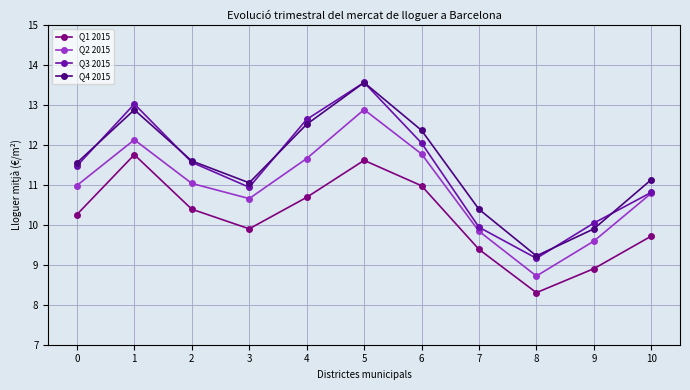

Reading left to right, transcribe all the data shown in this chart.

Q1 2015: 10.3	11.8	10.4	9.9	10.7	11.6	11.0	9.4	8.3	8.9	9.7
Q2 2015: 11.0	12.1	11.0	10.7	11.7	12.9	11.8	9.8	8.7	9.6	10.8
Q3 2015: 11.5	13.0	11.6	10.9	12.6	13.6	12.0	9.9	9.2	10.0	10.8
Q4 2015: 11.5	12.9	11.6	11.1	12.5	13.6	12.4	10.4	9.2	9.9	11.1